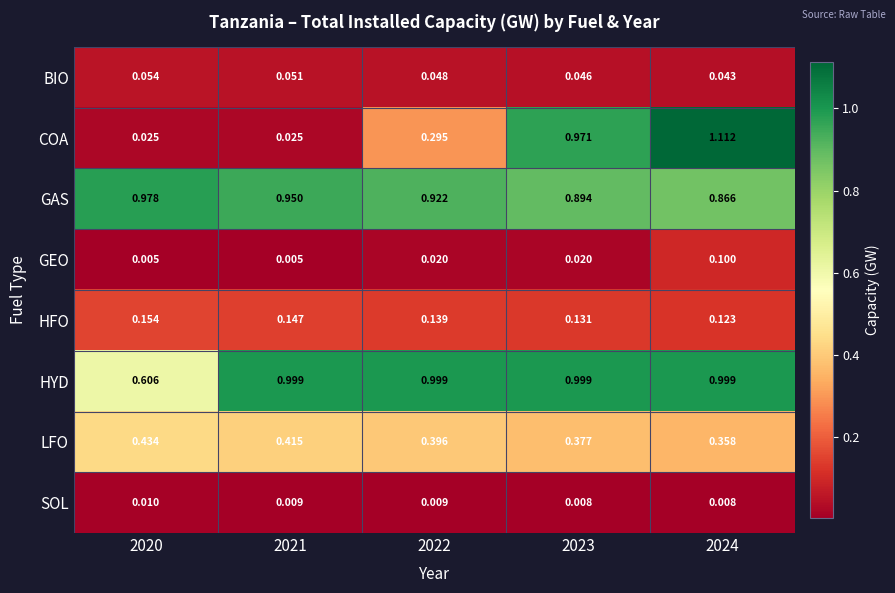

Between 2020 and 2023, which series saw the biggest shift?

COA